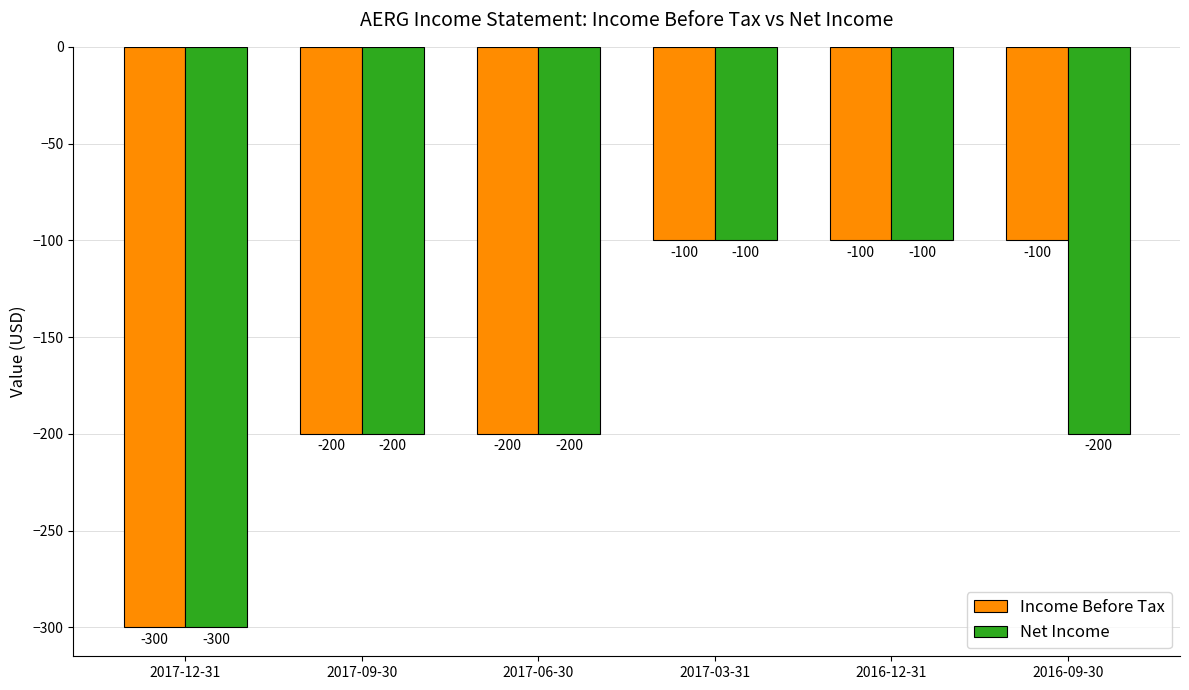

What is the smallest value displayed?

-300